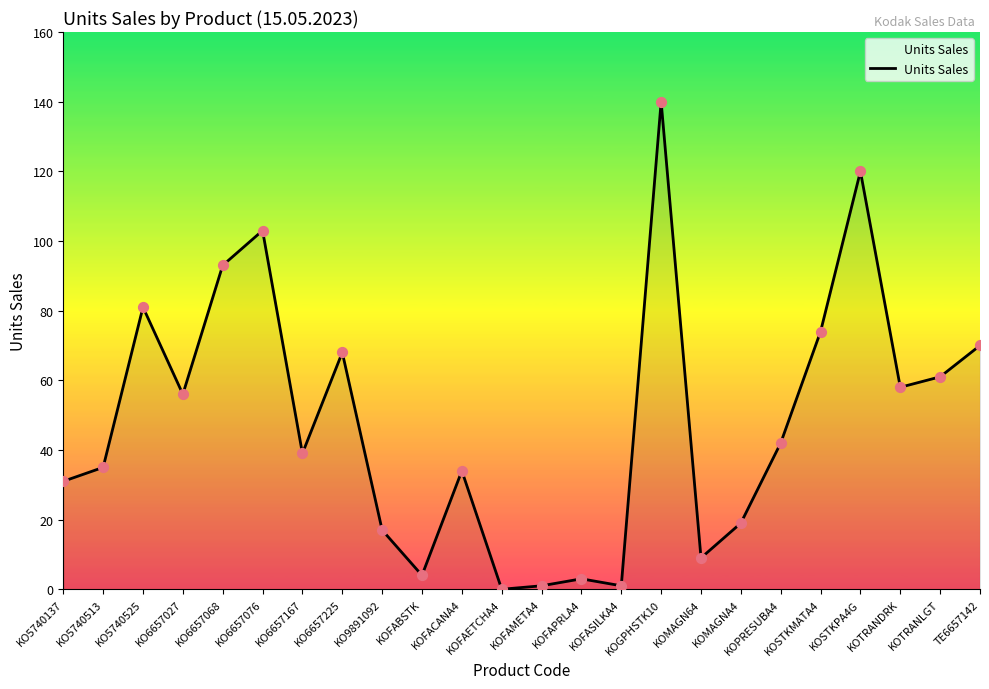

What is the ratio of the value at KOFACANA4 to the value at KO9891092?

2.0